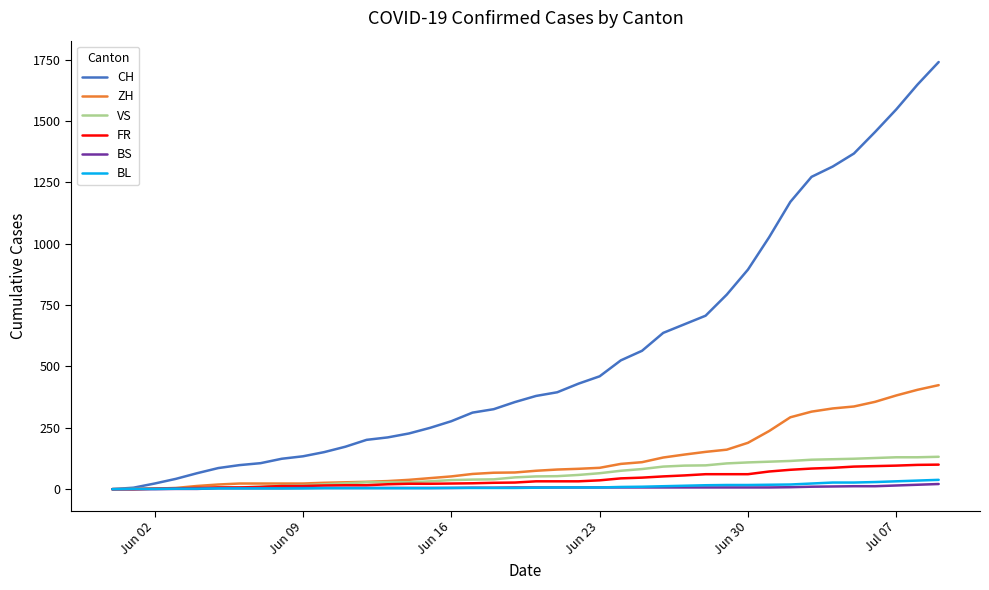

What is the maximum value shown in the chart?

1741